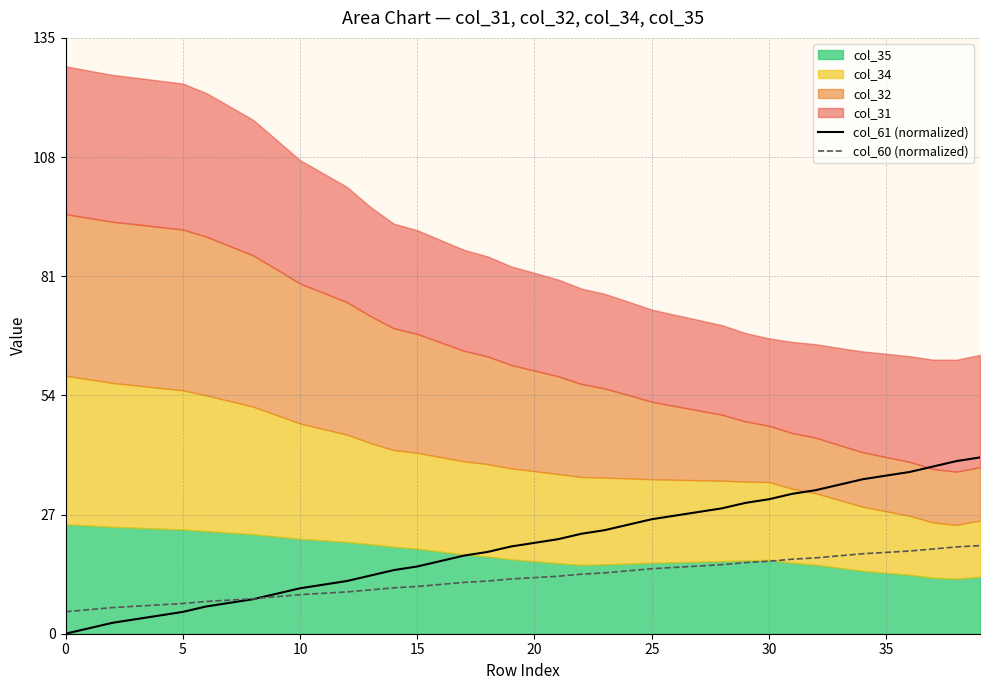

What is the difference between the second highest and second lowest values in the col_60 (normalized) series?

14.2